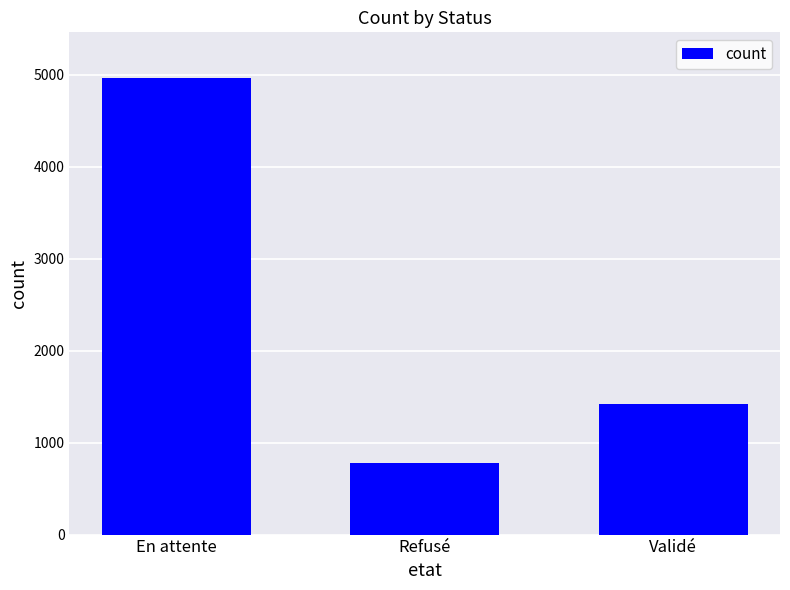

Reading left to right, list all the values displayed in this chart.

4966	774	1421